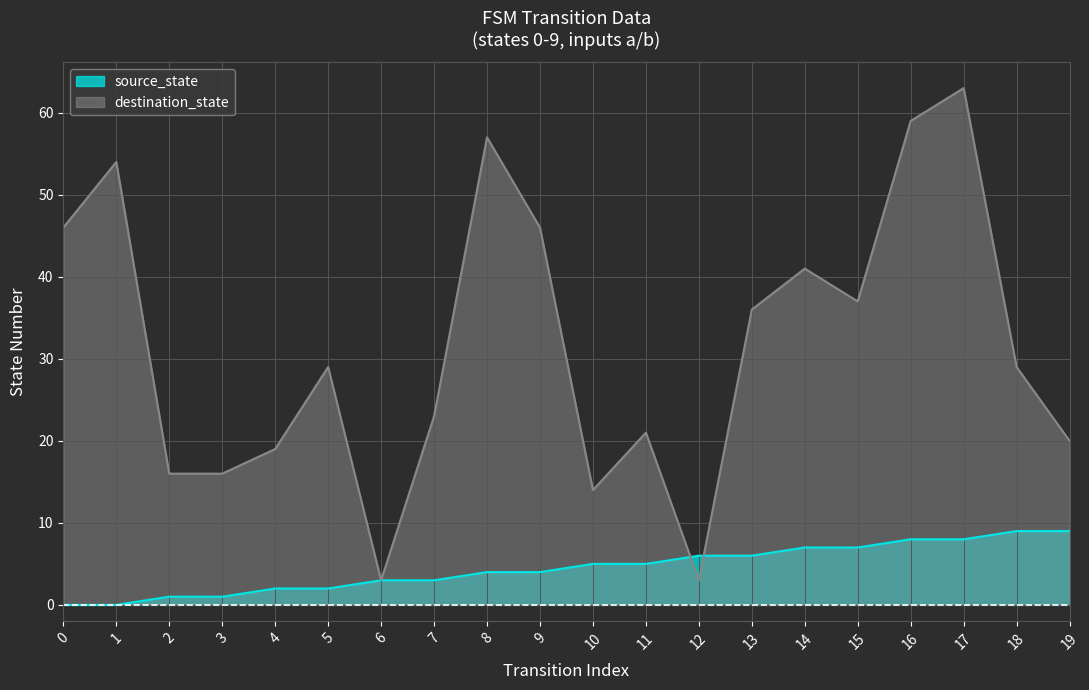

What is the difference between the destination_state values at 17 and 15?

26